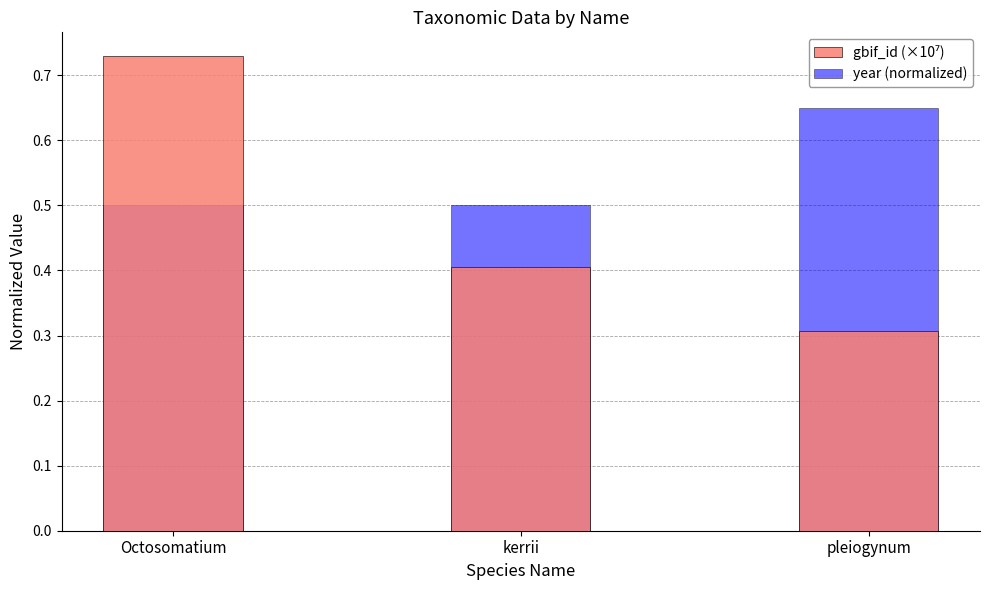

Which category has the highest value in the year (normalized) series?

pleiogynum